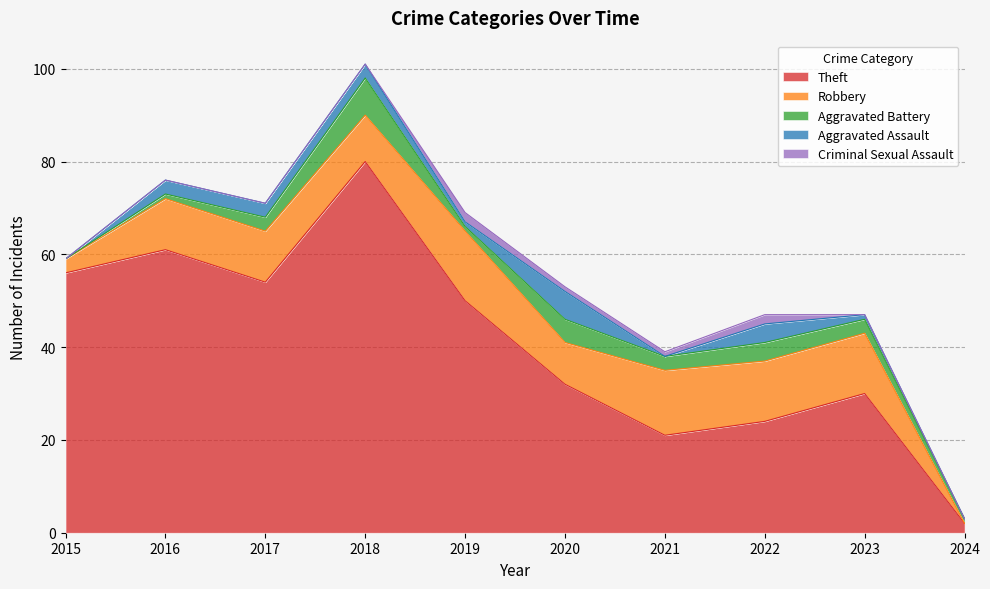

At how many categories does at least one series exceed 79?

1